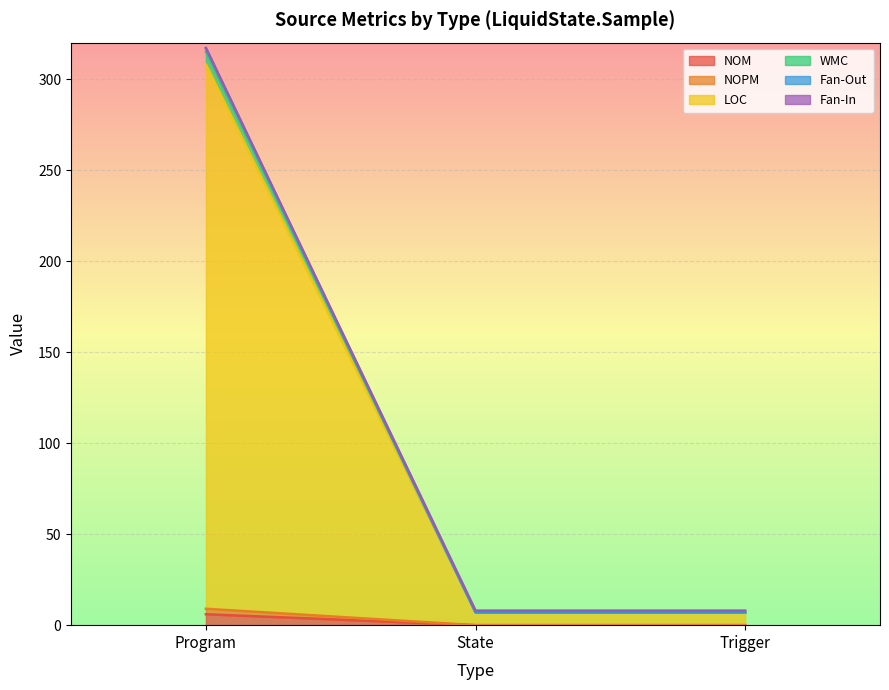

Reading left to right, extract all data points from this chart.

NOM: 6	0	0
NOPM: 9	0	0
LOC: 308	7	7
WMC: 315	7	7
Fan-Out: 317	7	7
Fan-In: 317	8	8